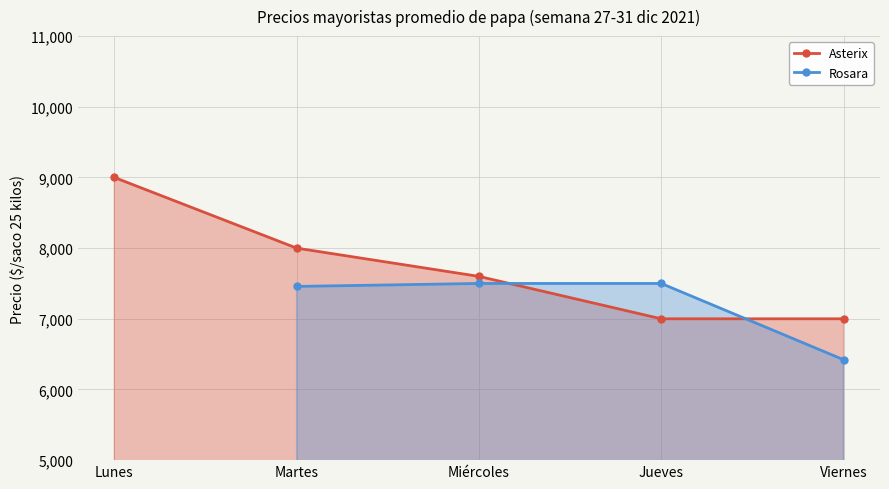

Which category has the highest value across all series?

Lunes